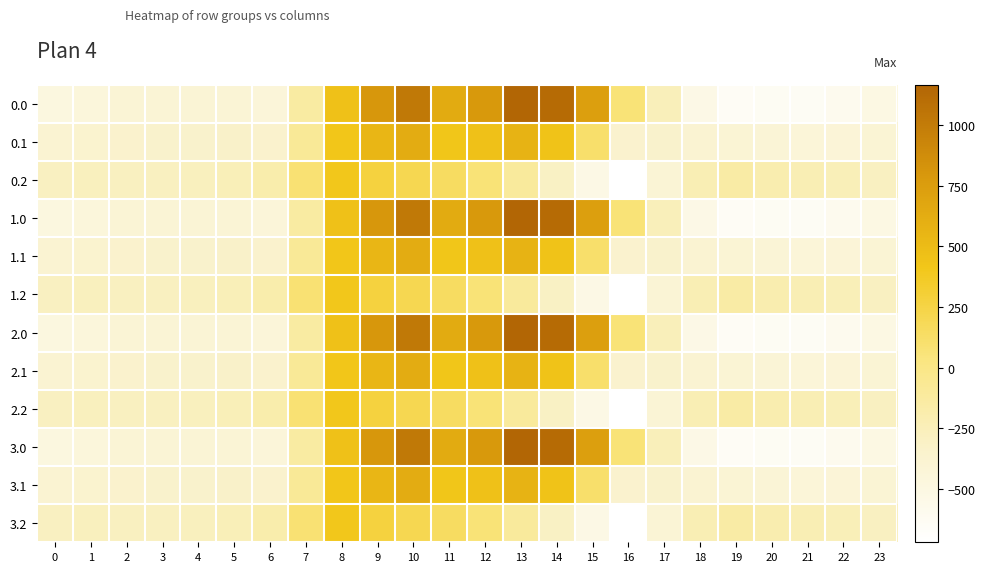

How many series are shown in this chart?

12